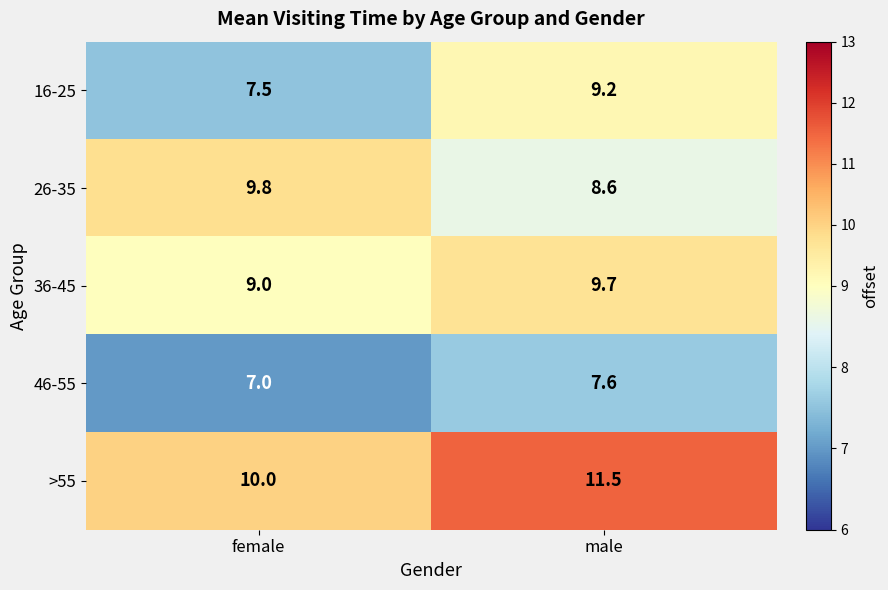

What value does the 16-25 series have at female?

7.5